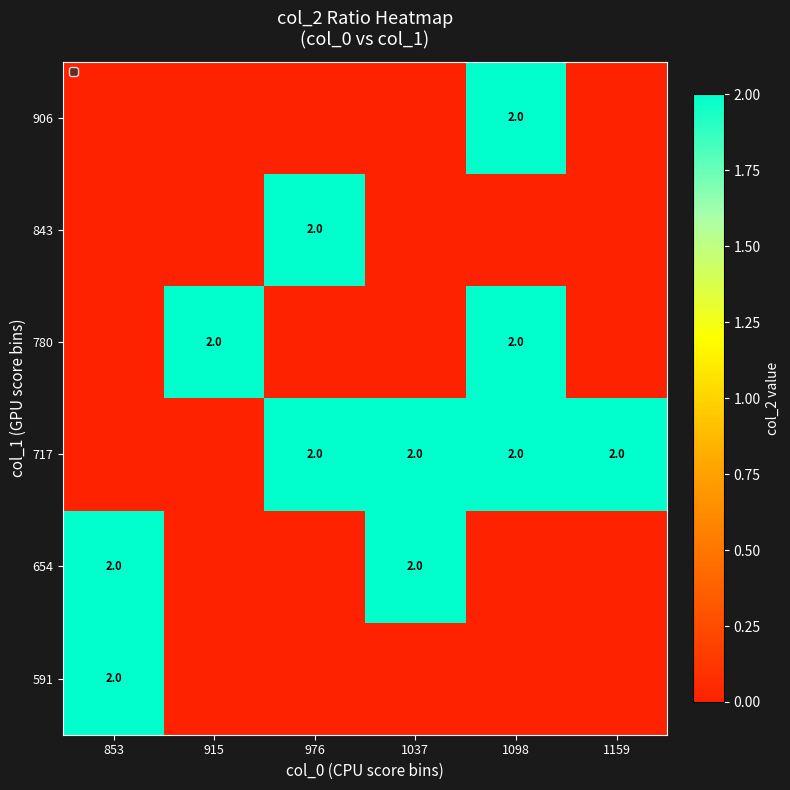

True or false: 654 has a value of 3 at 1037.

False